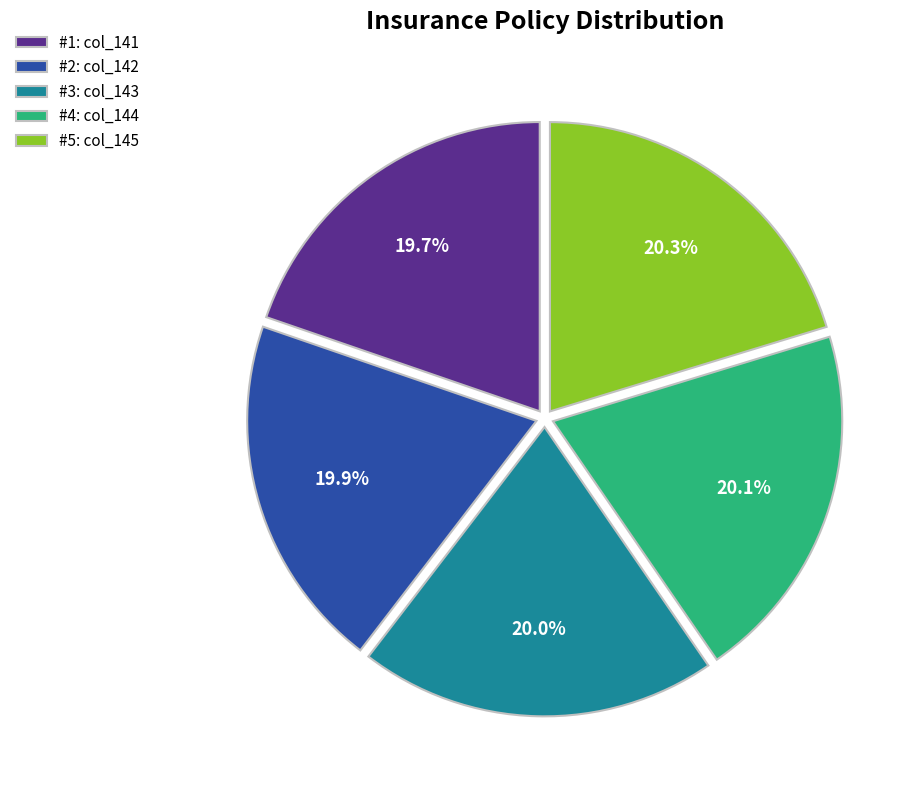

Approximately how many times larger is the value at #2: col_142 compared to #1: col_141?

1.0